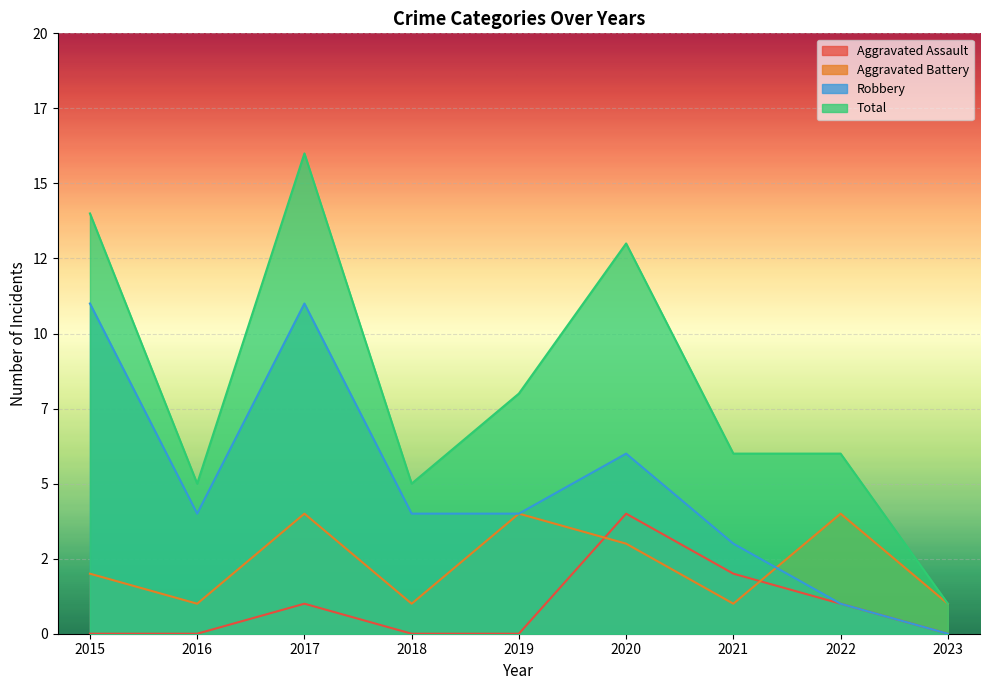

In Aggravated Assault, how many points are higher than both neighbors (excluding endpoints)?

2